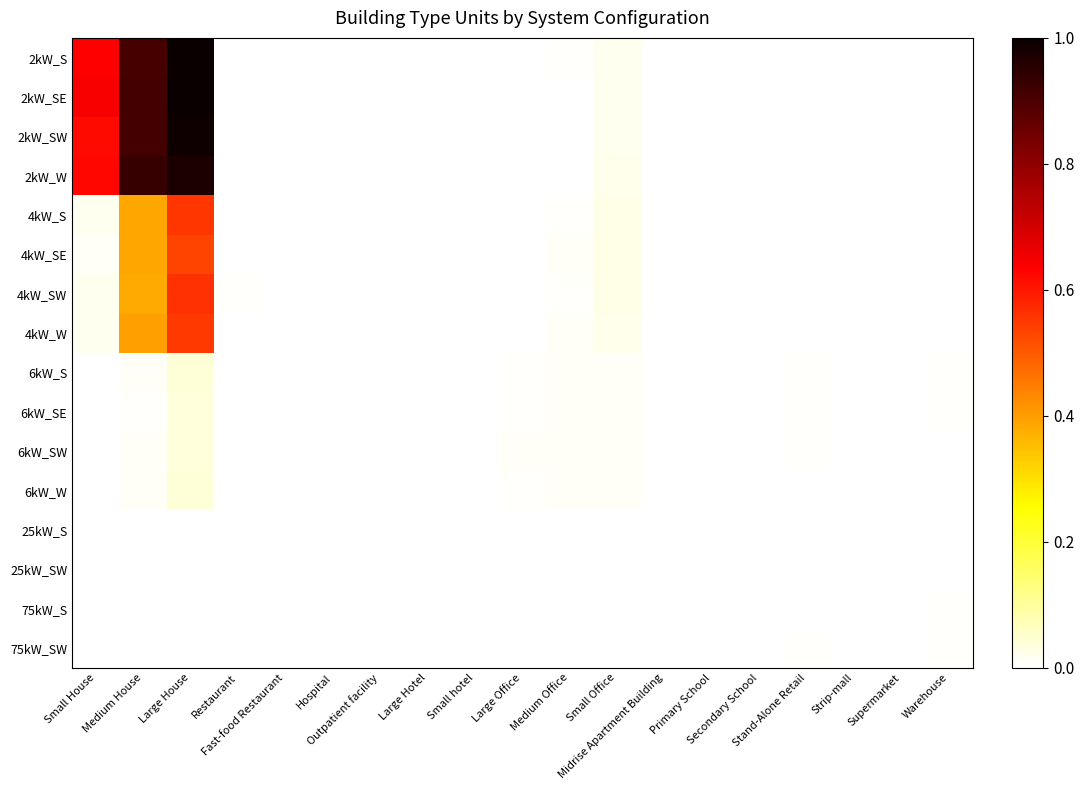

What is the total value across all series at Small House?

2.6